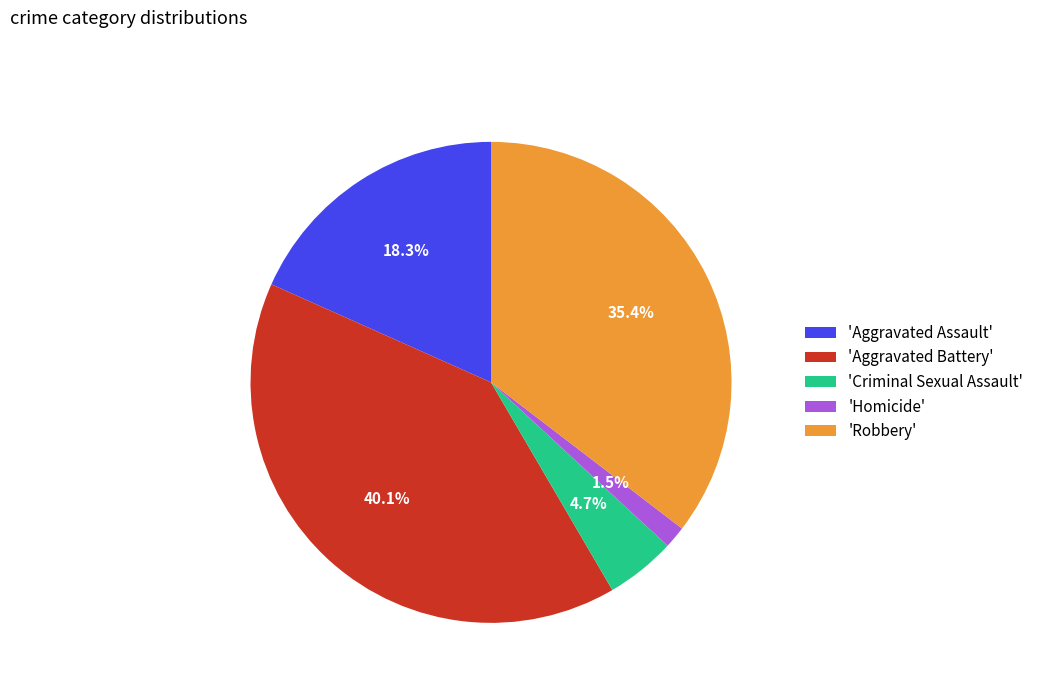

Combined, do 'Robbery' and 'Homicide' account for over 50%?

No